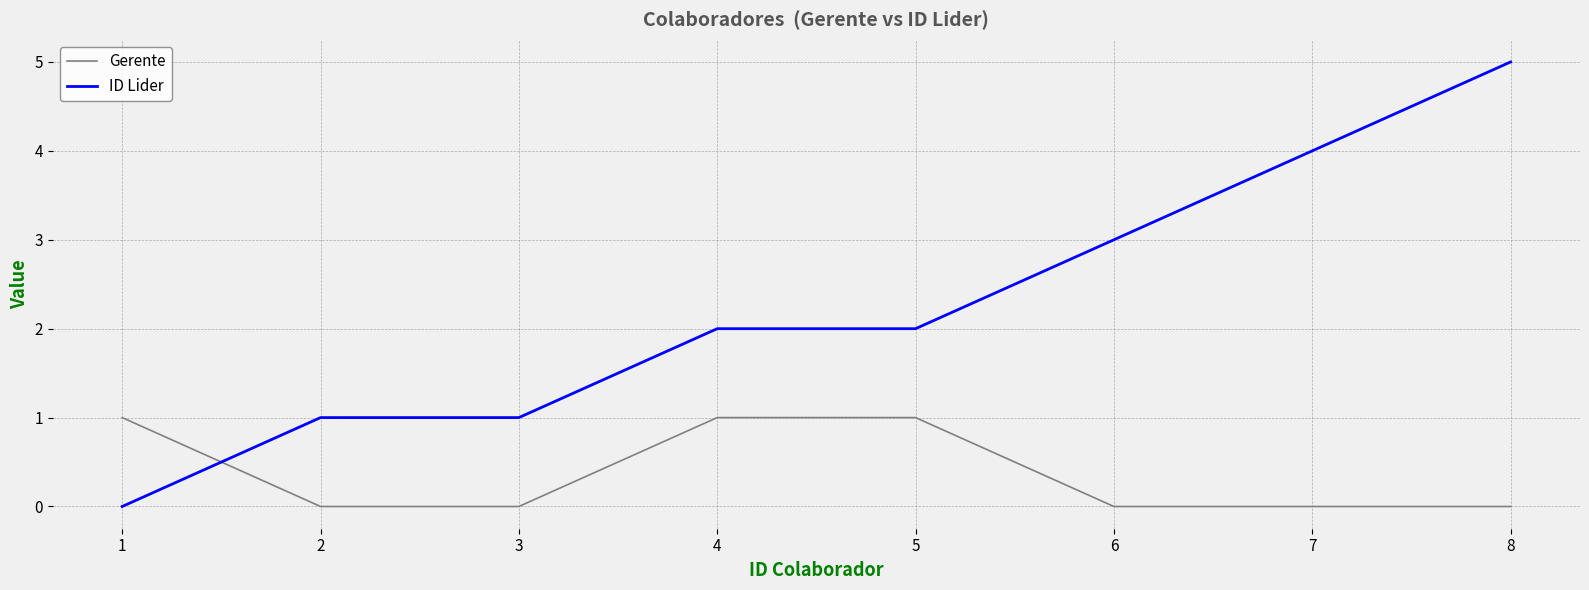

What are all the series names shown in the legend?

Gerente, ID Lider